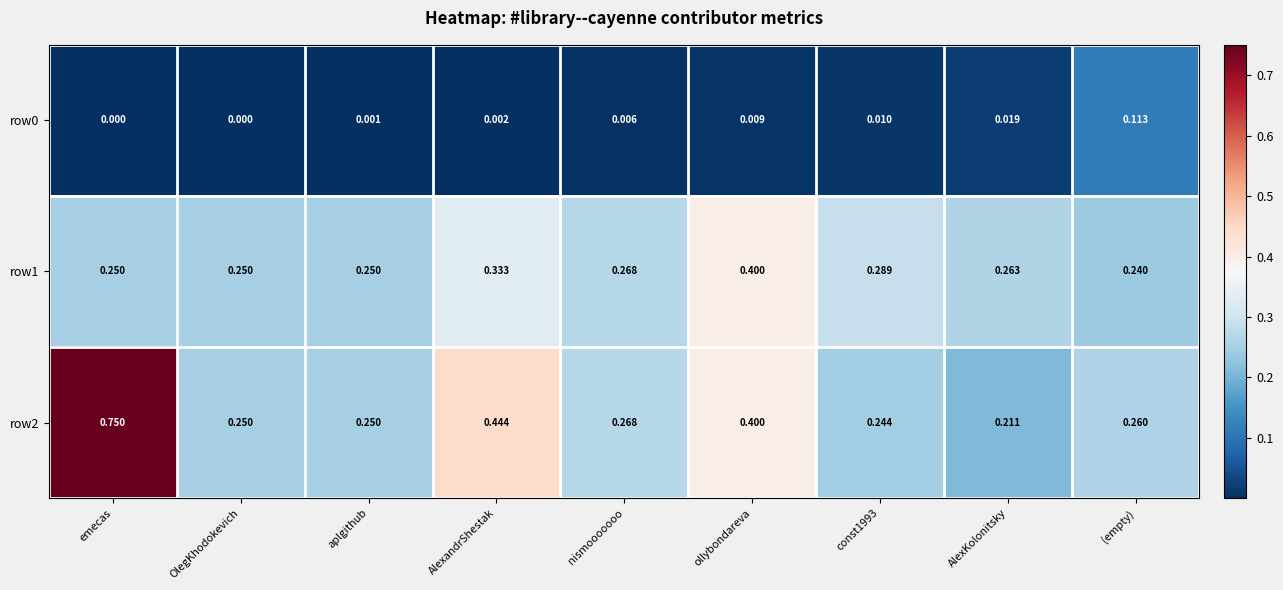

At which label does row2 reach its peak?

emecas